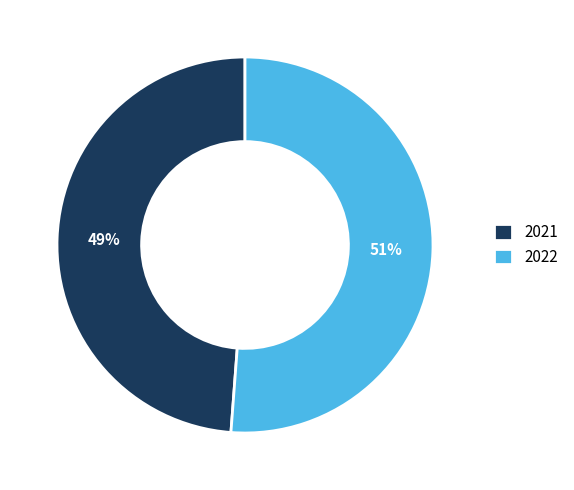

To the nearest percent, what is the combined percentage of 2021 and 2022?

100%